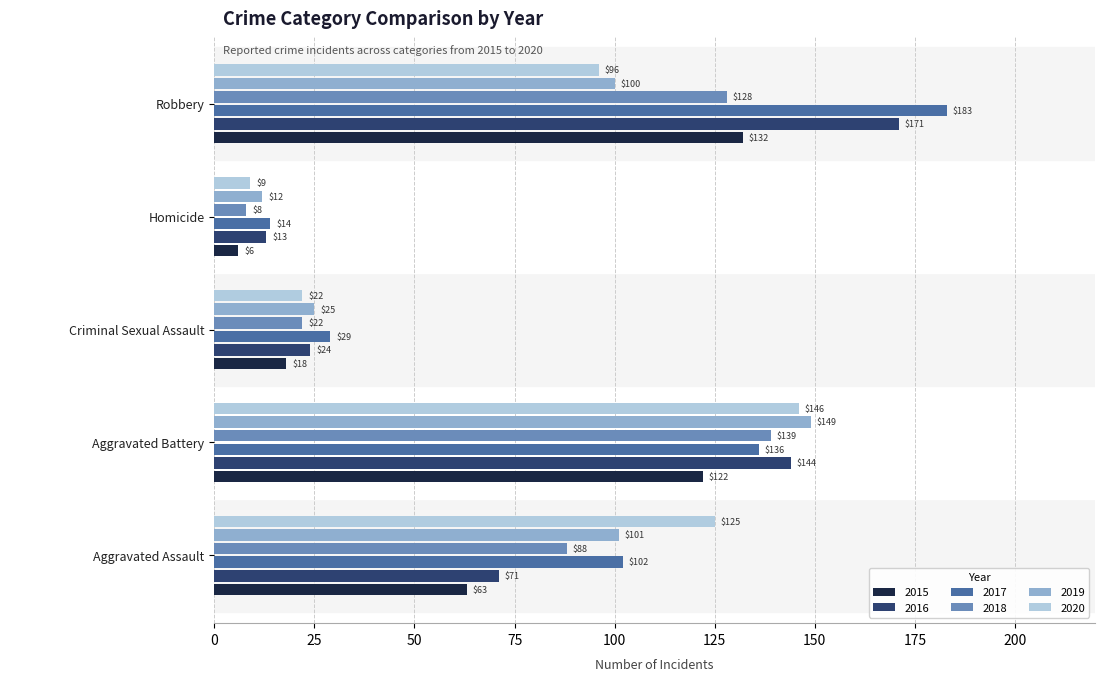

Which series has the widest spread of values?

2017